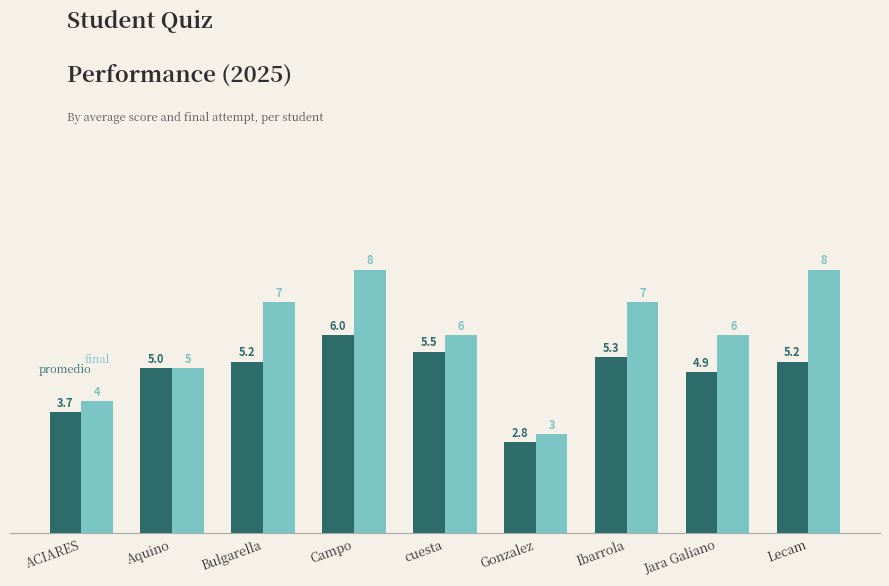

How many bars are there in total?

18